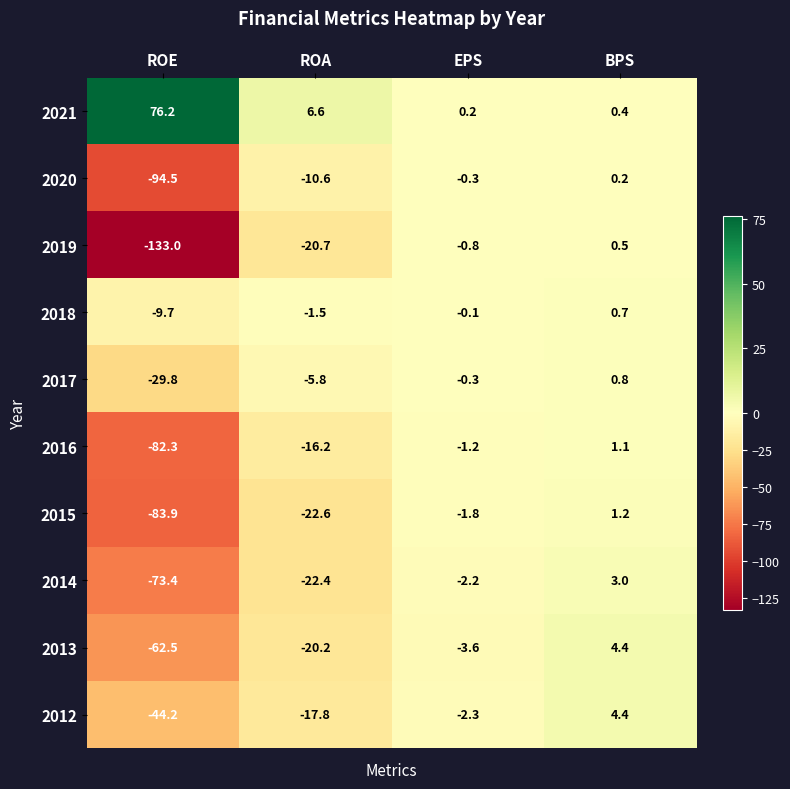

What is the approximate value of 2016 at ROE?

-82.3